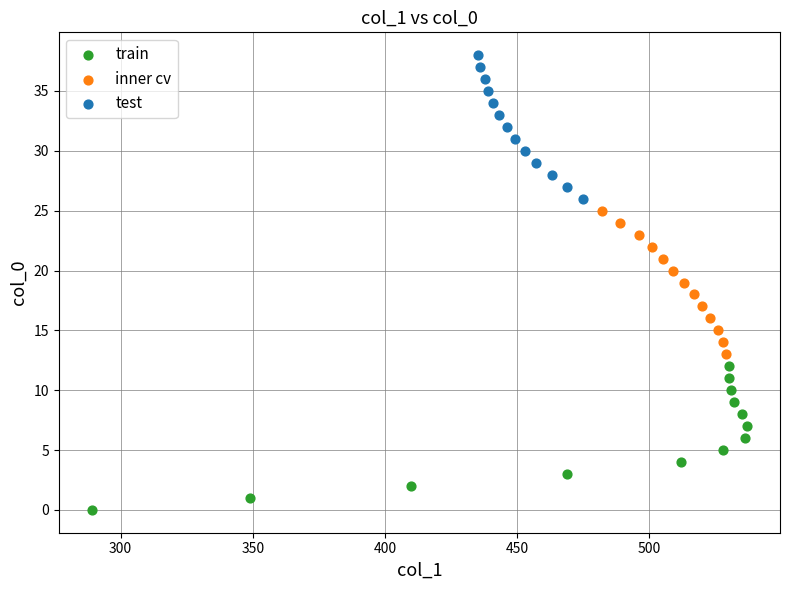

What are all the series names shown in the legend?

train, inner cv, test